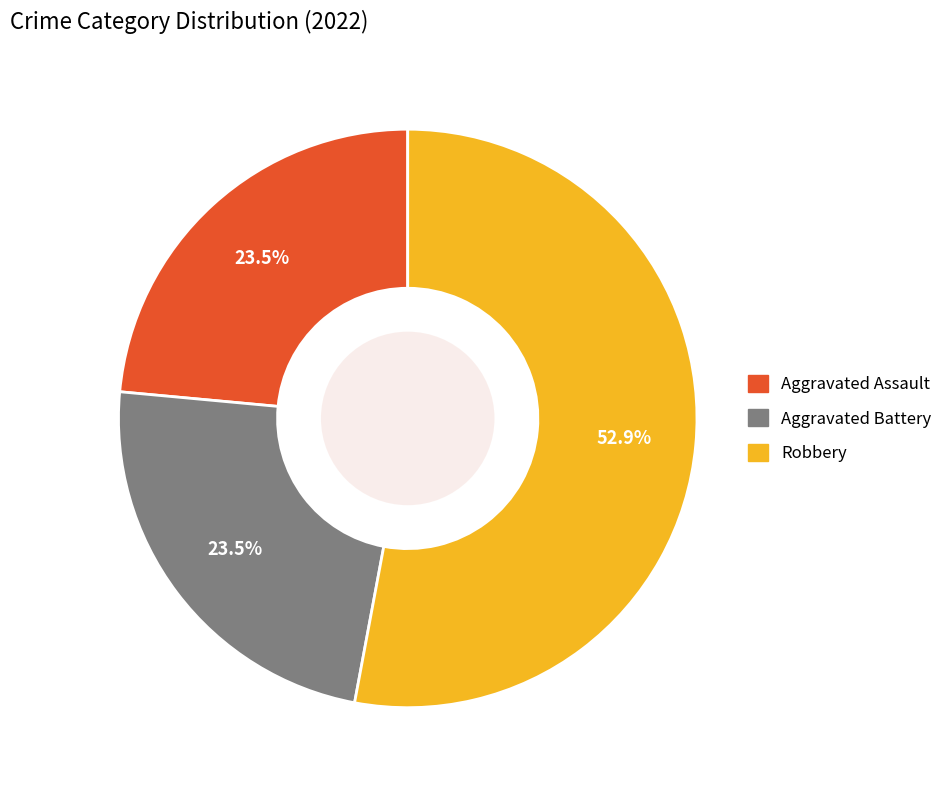

Is there a majority slice in this chart?

Yes